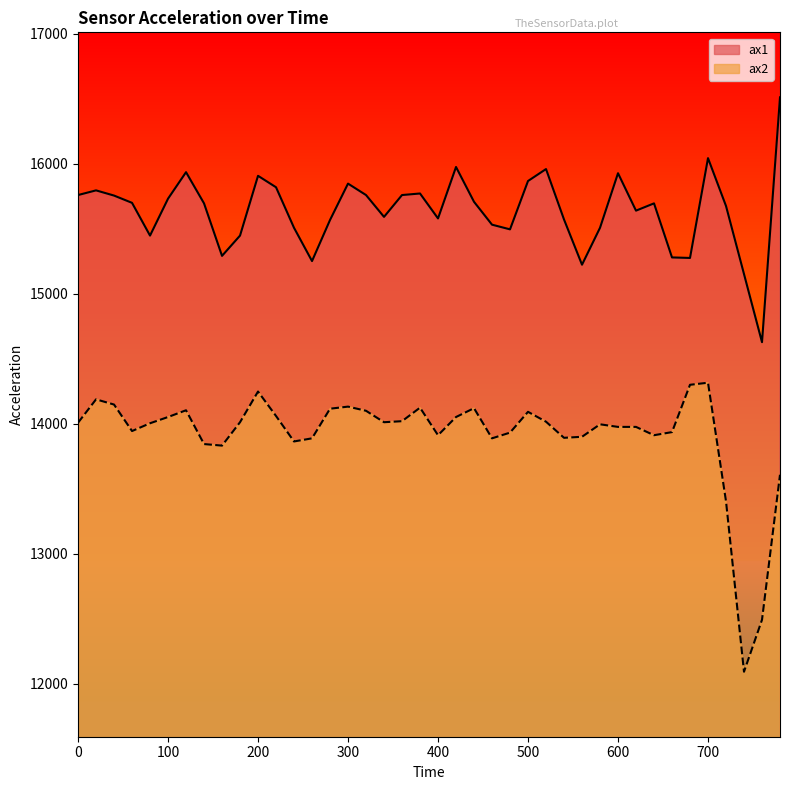

How many values in the ax1 series are below 15696?

19